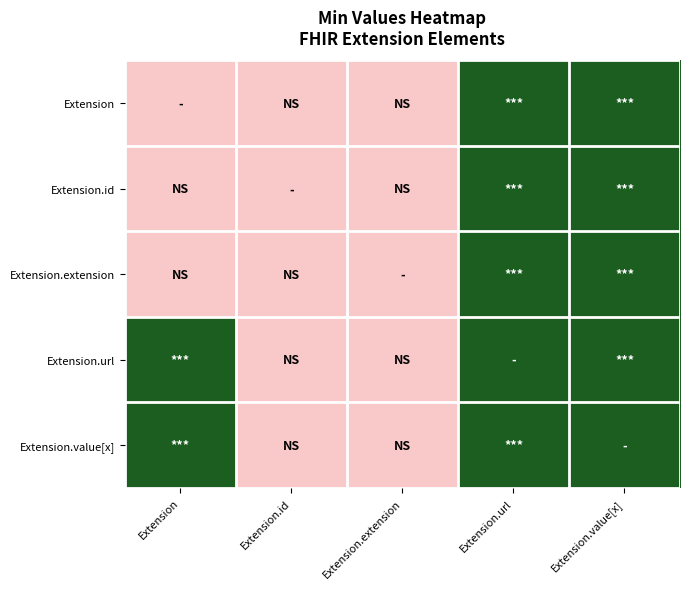

How many categories are shown in the chart?

5